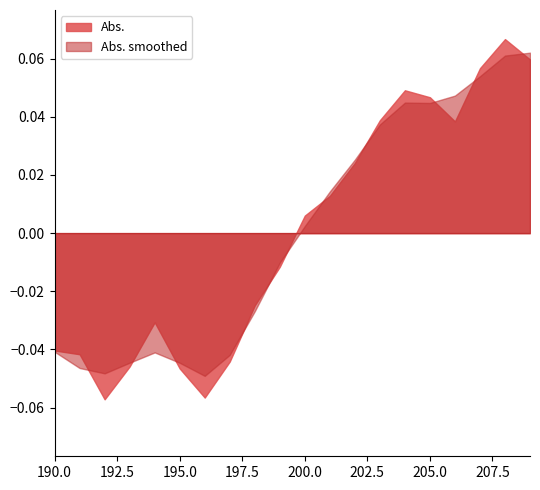

Where does the Abs. smoothed series first go above 0?

200.0